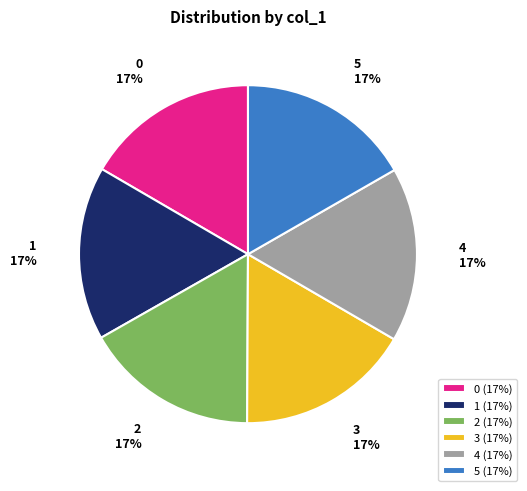

To the nearest percent, what is the average slice percentage?

17%